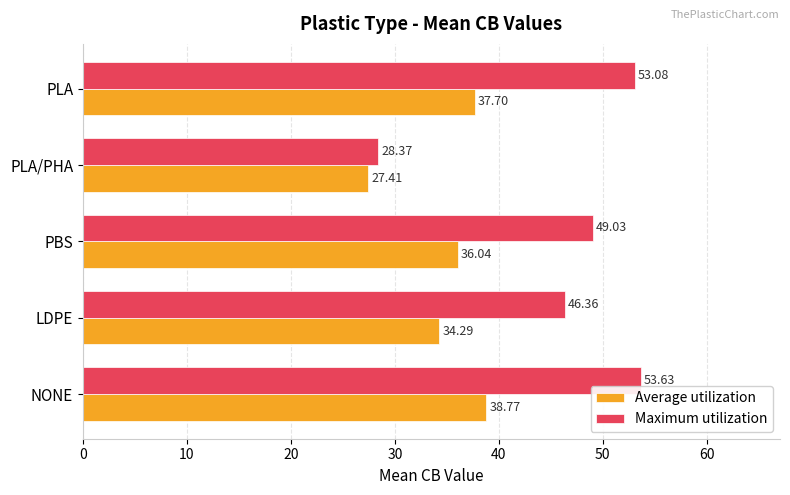

List the labels in order of Average utilization value, largest first.

NONE, PLA, PBS, LDPE, PLA/PHA